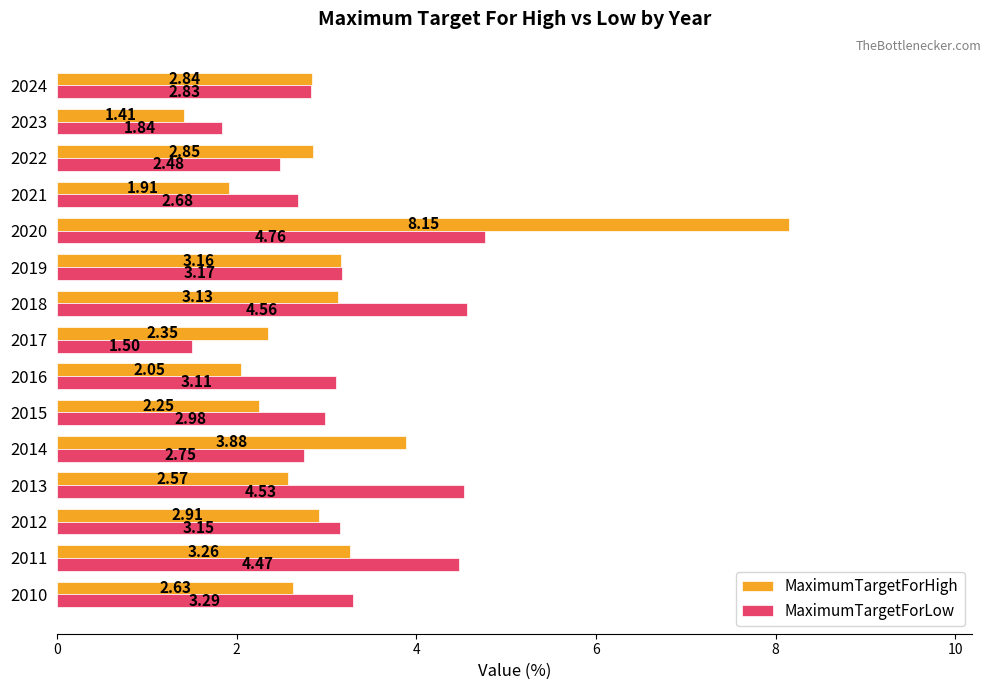

What is the sum of all MaximumTargetForLow values?

48.1